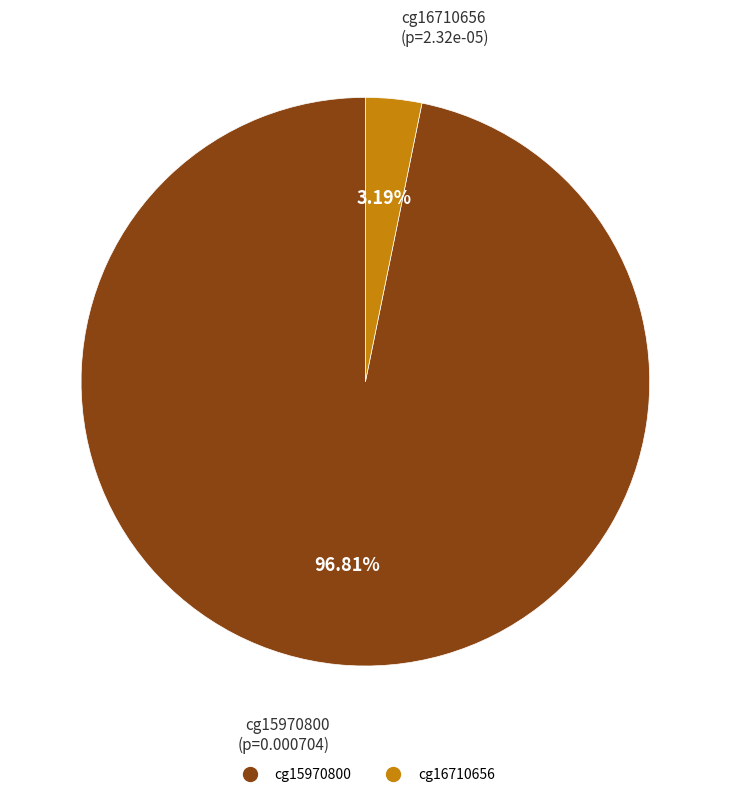

To the nearest percent, what is the combined percentage of cg15970800 and cg16710656?

100%